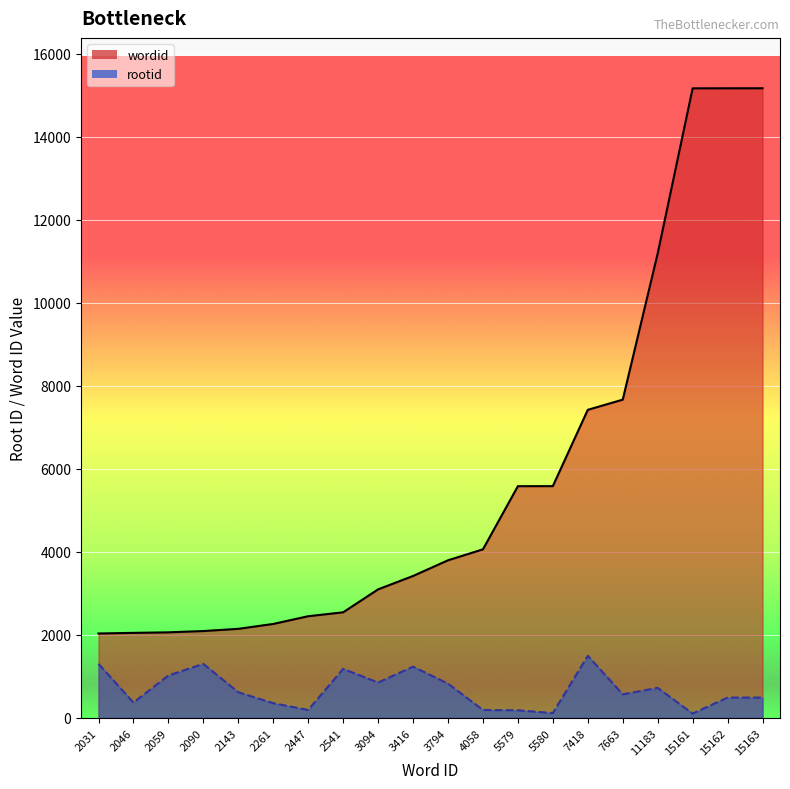

What is the sum of the rootid values at 2059 and 3416?

2253